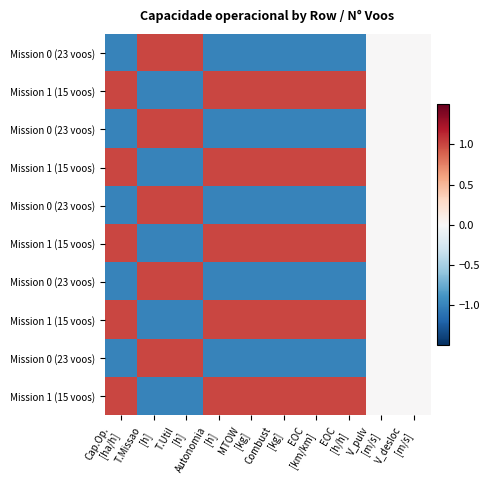

Which category has the highest value across all series?

EOC
[km/km]